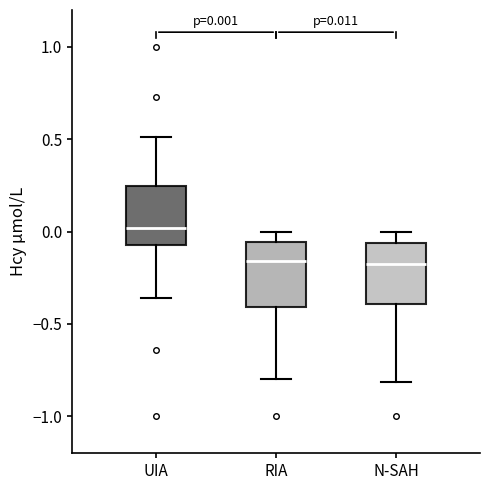

Which box has the highest median line?

UIA